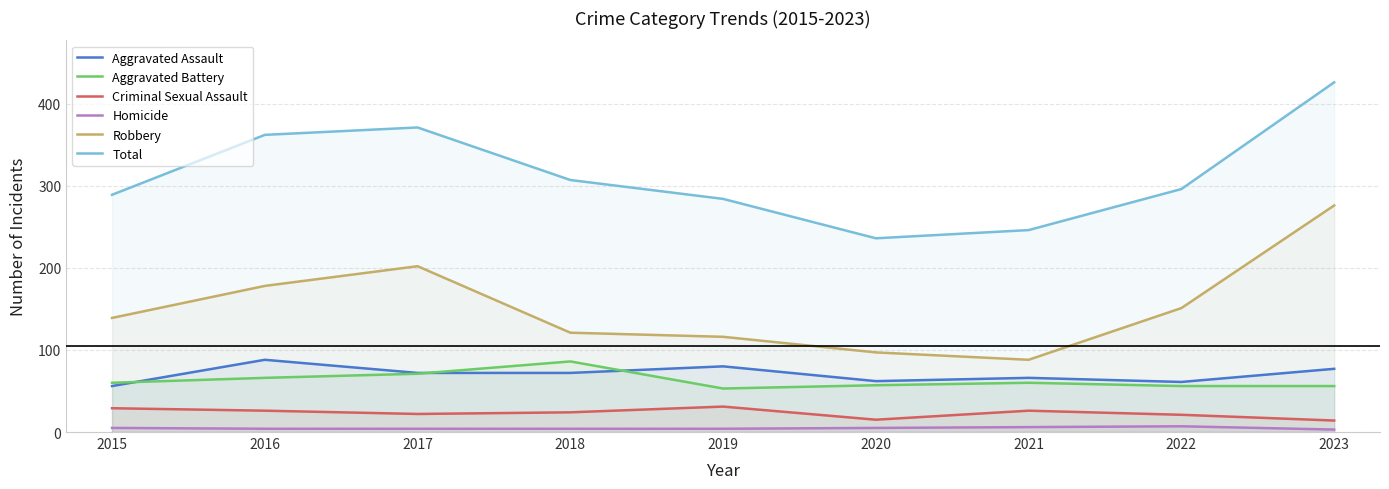

Reading left to right, list all the values displayed in this chart.

Aggravated Assault: 2015=56	2016=88	2017=72	2018=72	2019=80	2020=62	2021=66	2022=61	2023=77
Aggravated Battery: 2015=60	2016=66	2017=71	2018=86	2019=53	2020=57	2021=60	2022=56	2023=56
Criminal Sexual Assault: 2015=29	2016=26	2017=22	2018=24	2019=31	2020=15	2021=26	2022=21	2023=14
Homicide: 2015=5	2016=4	2017=4	2018=4	2019=4	2020=5	2021=6	2022=7	2023=3
Robbery: 2015=139	2016=178	2017=202	2018=121	2019=116	2020=97	2021=88	2022=151	2023=276
Total: 2015=289	2016=362	2017=371	2018=307	2019=284	2020=236	2021=246	2022=296	2023=426